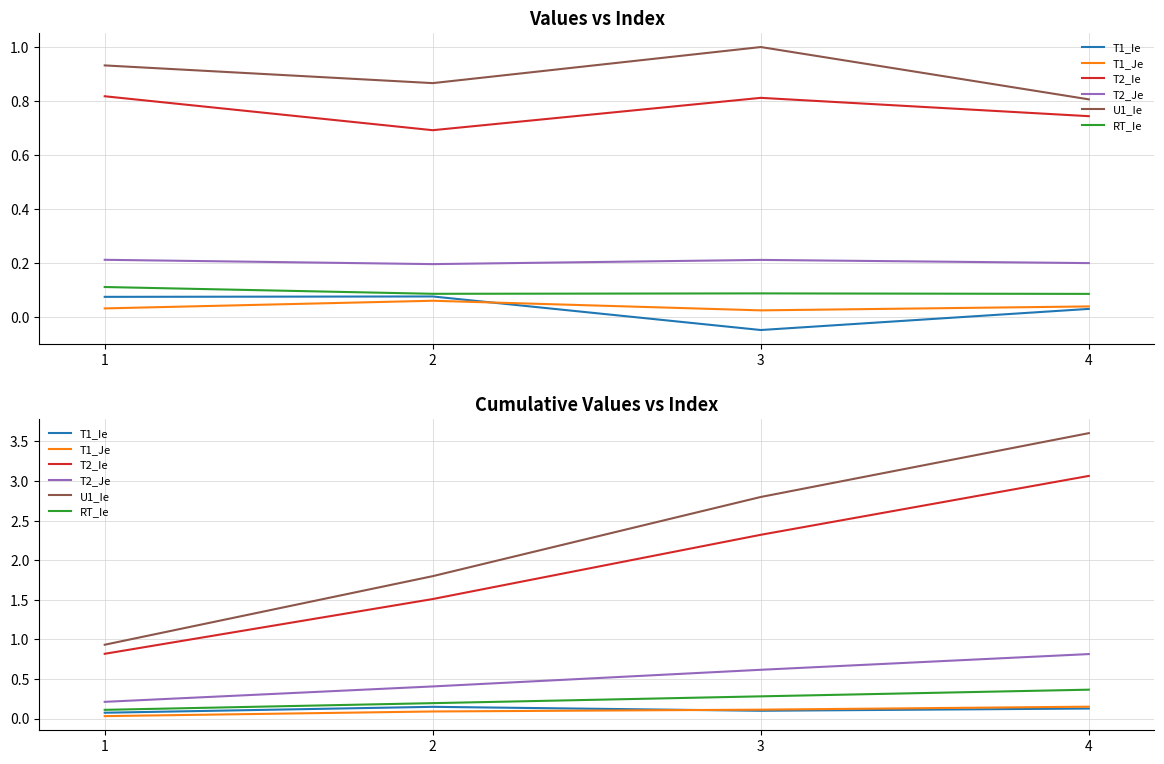

Does the chart display data point markers on the line(s)?

No